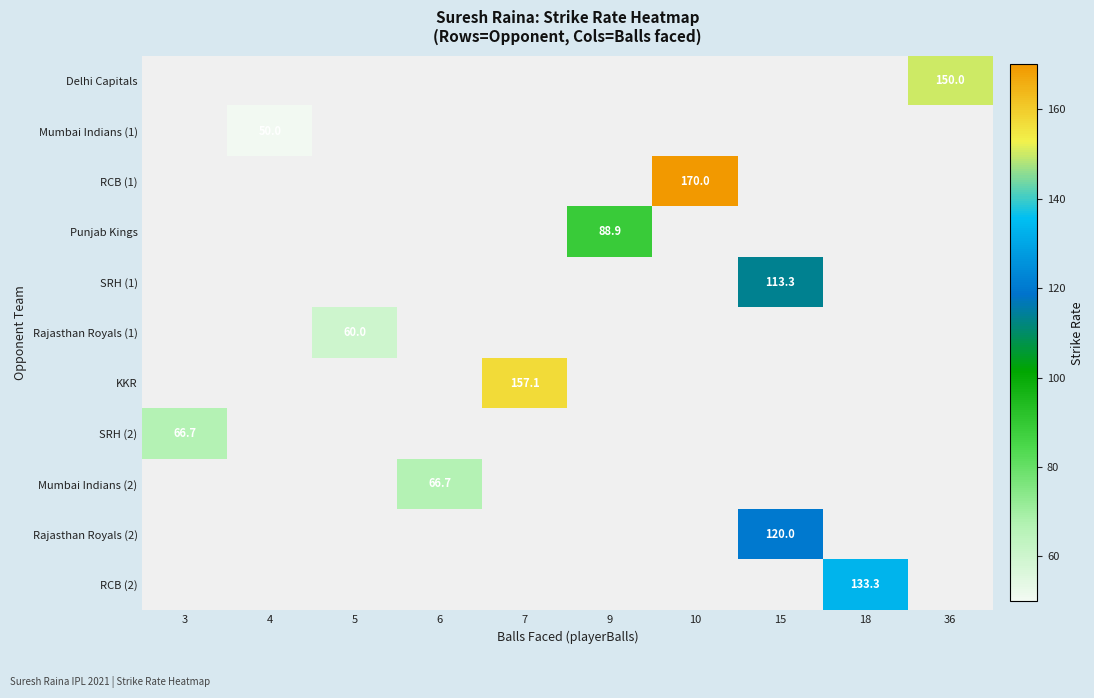

Rank the series by their maximum value, from highest to lowest.

RCB (1), KKR, Delhi Capitals, RCB (2), Rajasthan Royals (2), SRH (1), Punjab Kings, SRH (2), Mumbai Indians (2), Rajasthan Royals (1), Mumbai Indians (1)